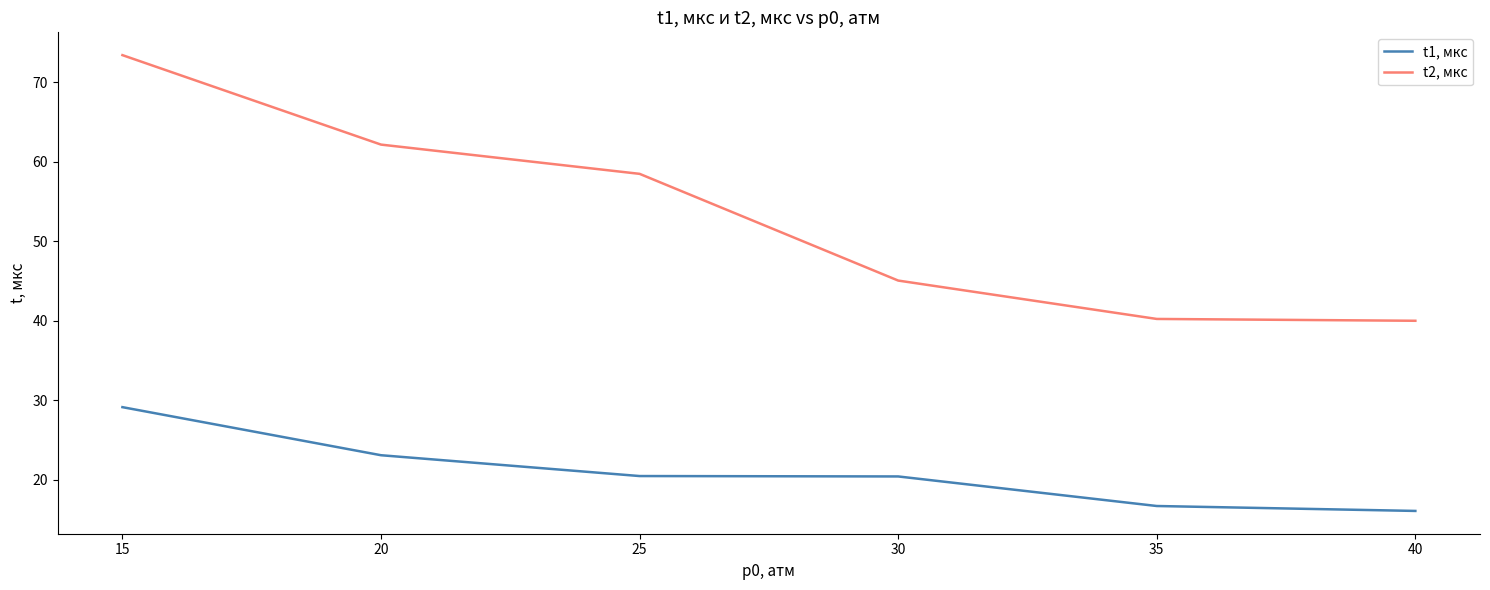

List the series in order of their overall mean, highest first.

t2, мкс, t1, мкс